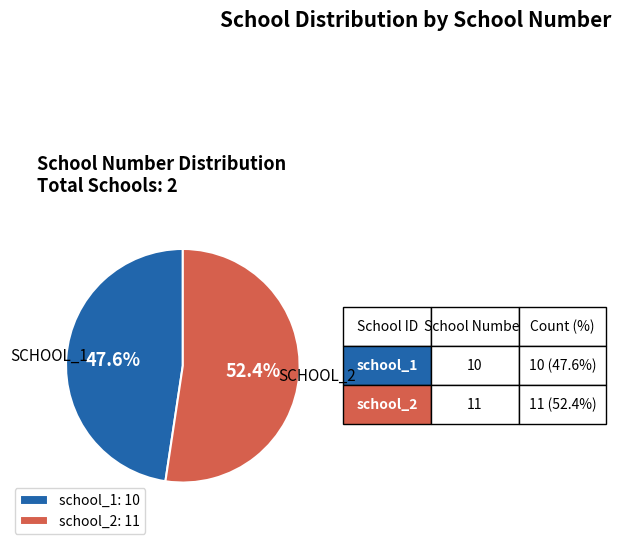

Rank the categories by value from lowest to highest.

school_1, school_2